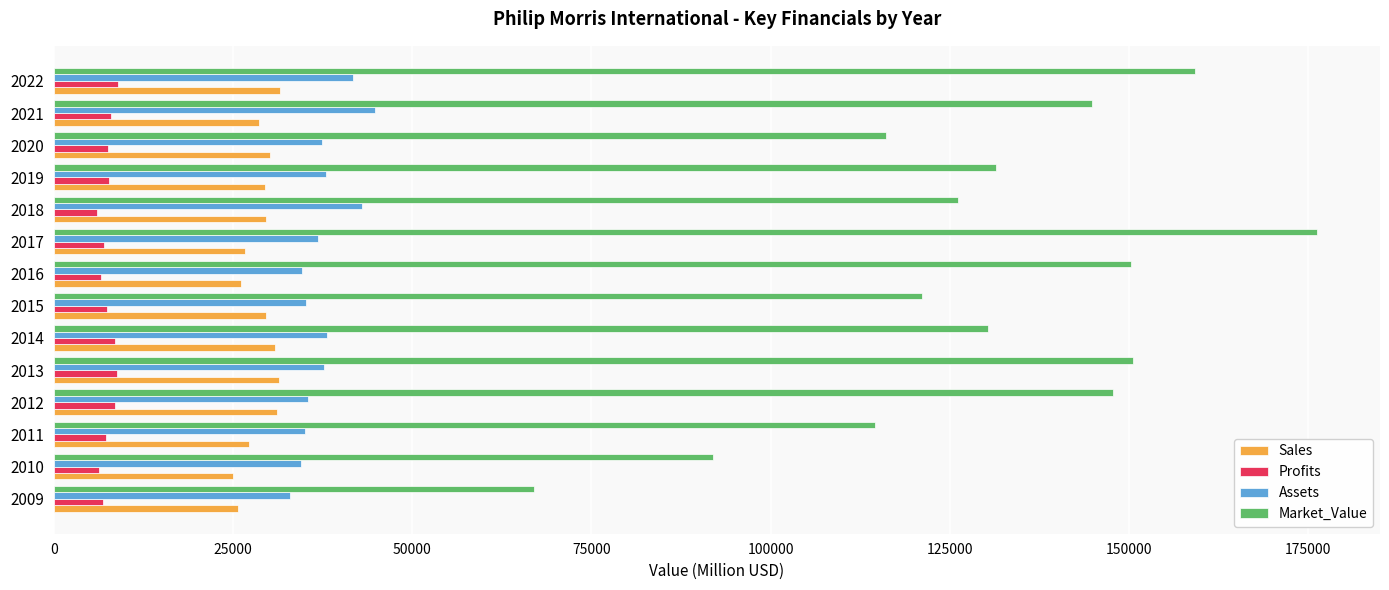

The value of Market_Value at 2021 is 213908. True or false?

False